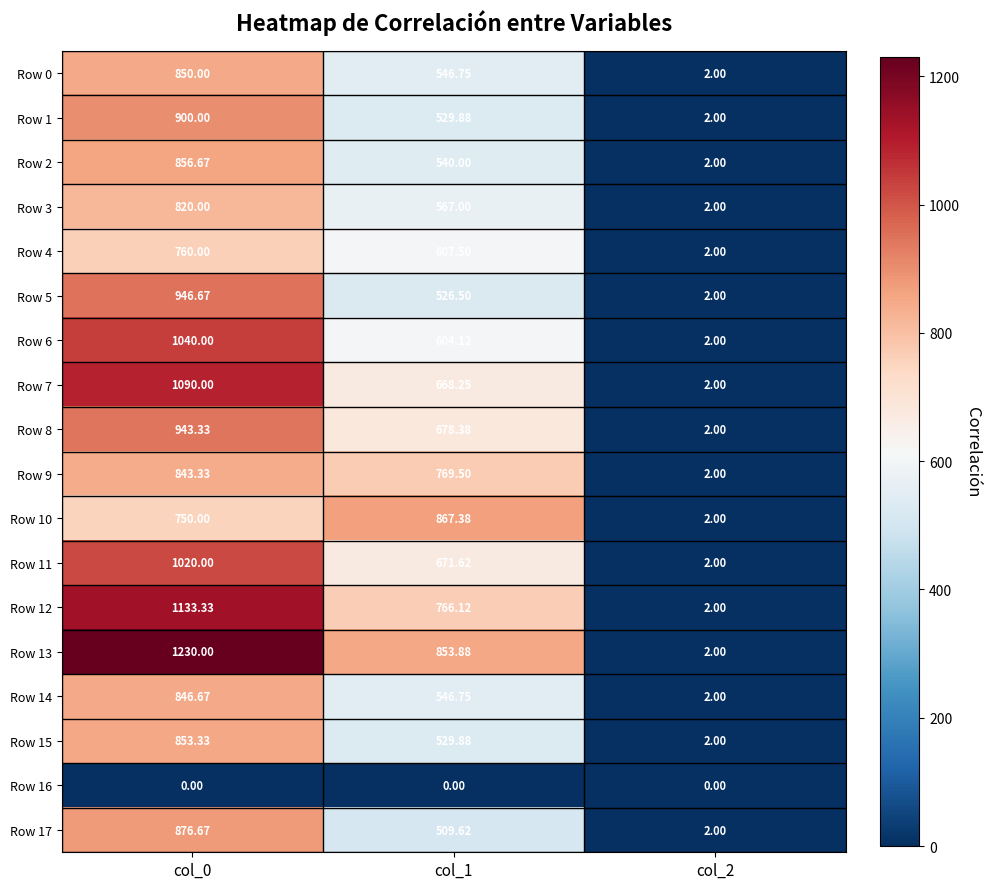

Is the value of Row 9 at col_1 greater than the value of Row 16 at col_1?

Yes